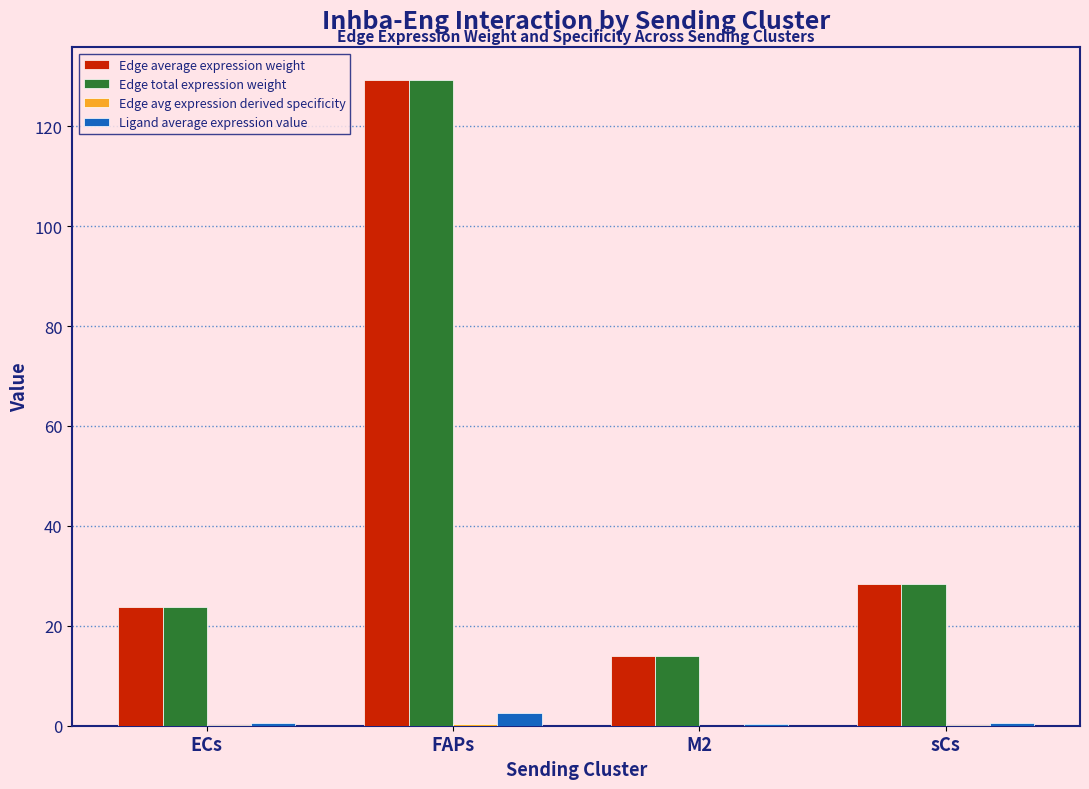

What is the total value across all series at FAPs?

261.5